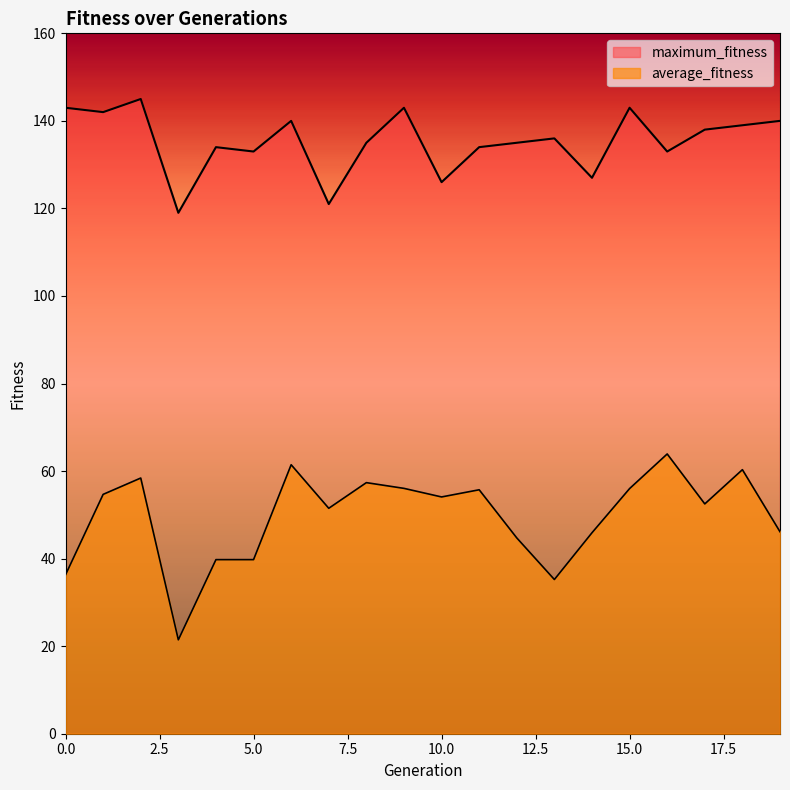

What is the difference between the maximum_fitness values at 12 and 16?

2.0